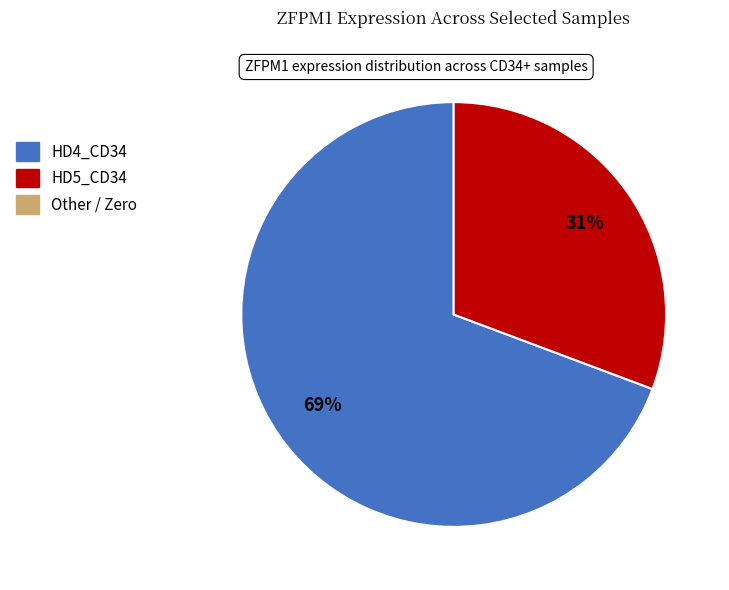

How many slices are in this pie chart?

2